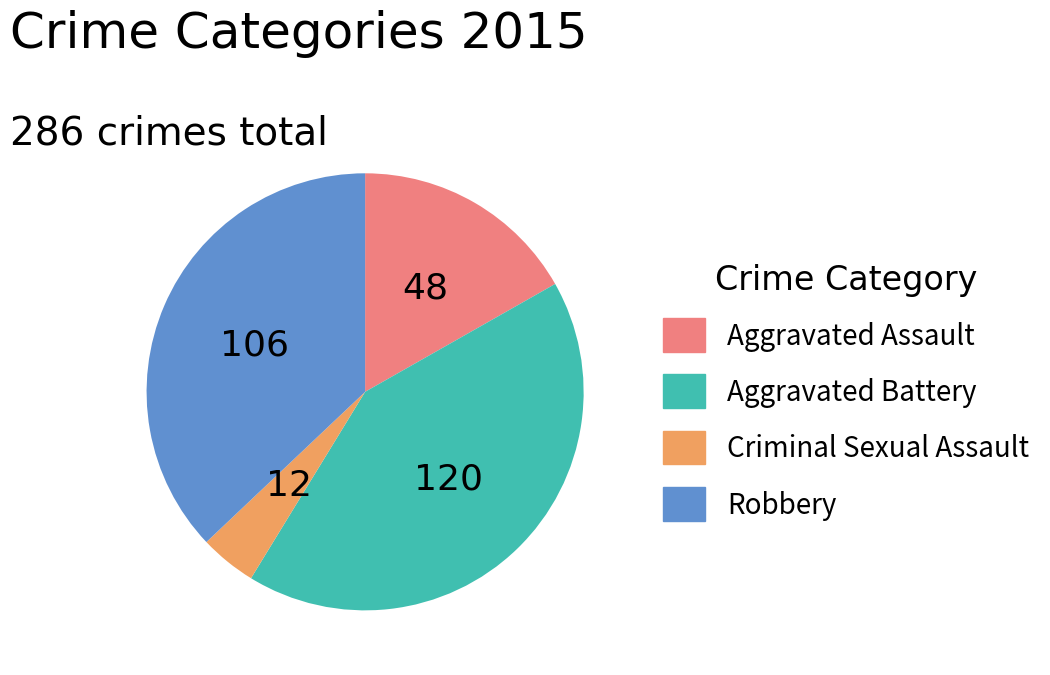

Is there a majority slice in this chart?

No